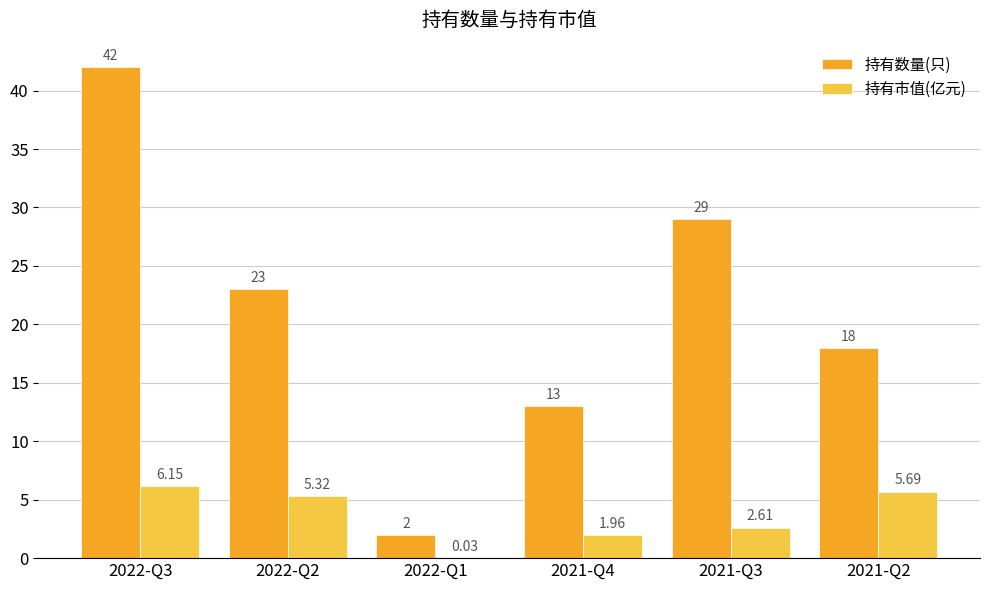

Is it true that 持有数量(只) equals 29.0 at 2021-Q3?

True